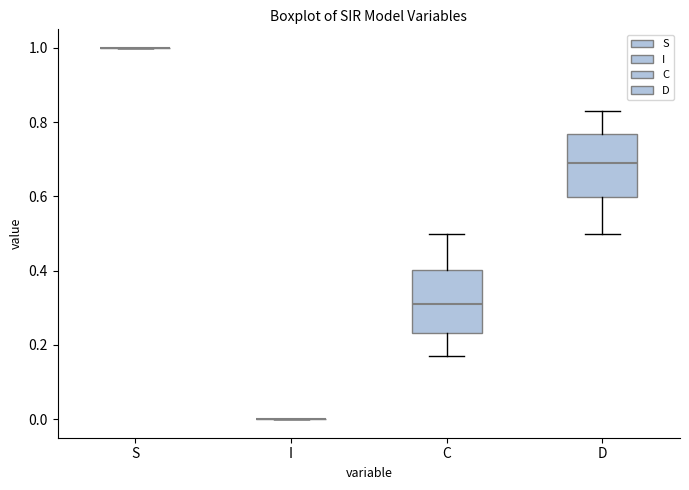

Reading left to right, transcribe this box plot: for each box, give where its median line is, the range the box spans, and where its two whiskers end, as read against the y-axis. The values are not printed on the chart, so give them approximately, as read against the axis.

S: box collapsed to a line at 1.00, whiskers 1.00 to 1.00
I: box collapsed to a line at 0.00, whiskers 0.00 to 0.00
C: median 0.32, box 0.24 to 0.40, whiskers 0.16 to 0.50
D: median 0.68, box 0.60 to 0.76, whiskers 0.50 to 0.84